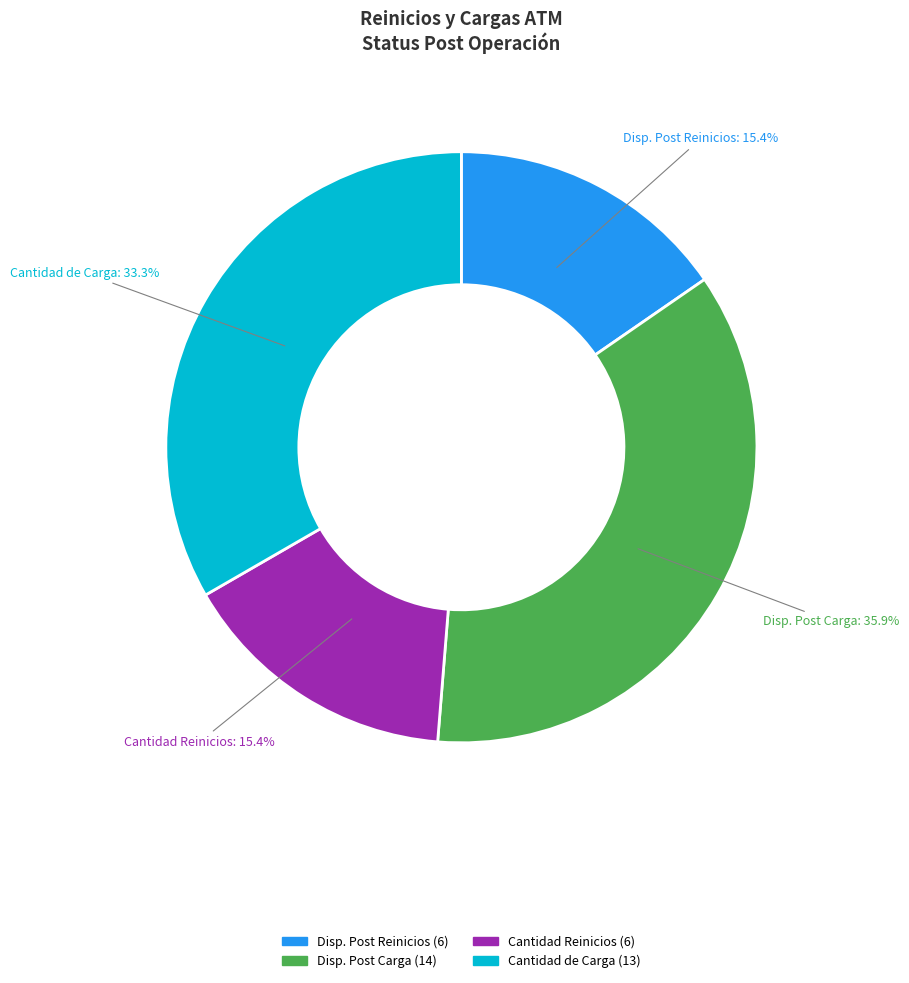

To the nearest percent, what is the average slice percentage?

25%